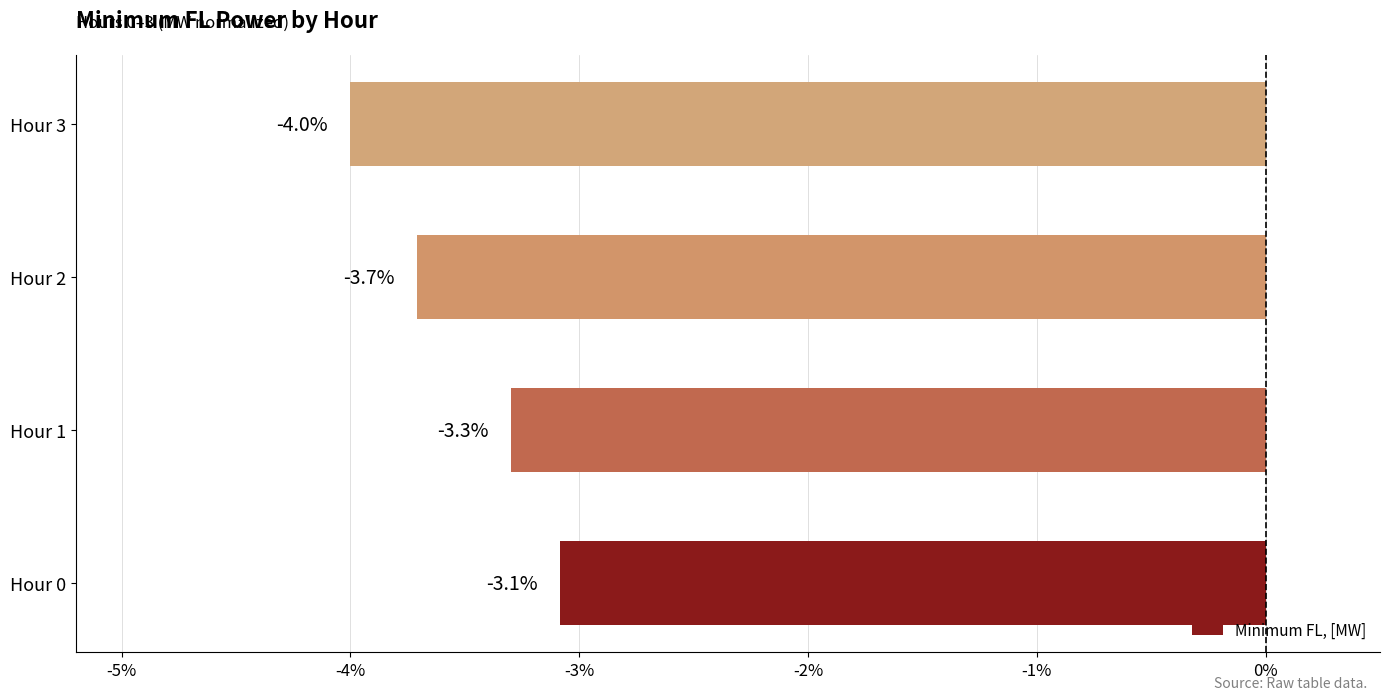

What is the change in value from Hour 0 to Hour 3?

-0.9